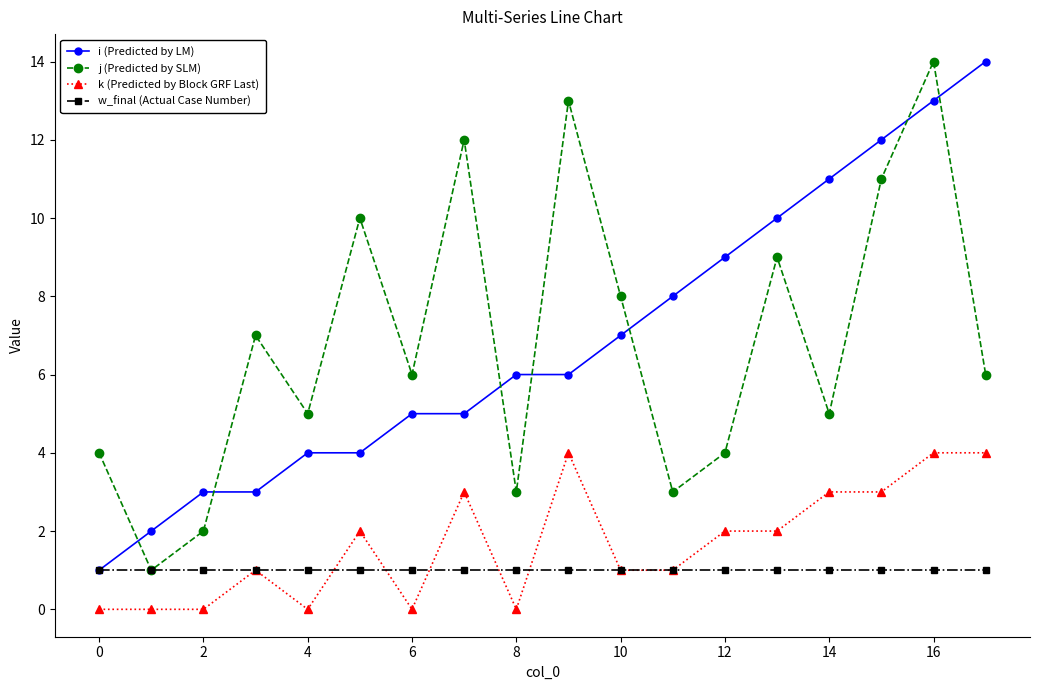

What is the maximum value shown in the chart?

14